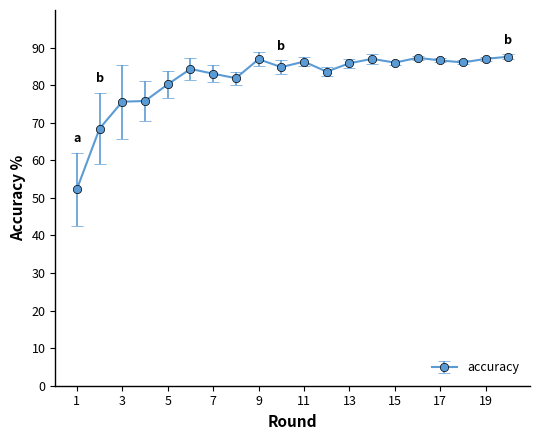

What is the difference between the maximum and minimum values?

35.3